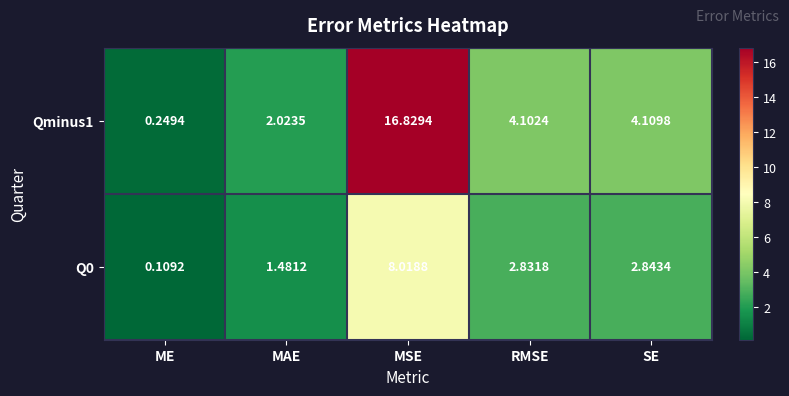

Is the value of Q0 at MAE greater than the value of Qminus1 at RMSE?

No